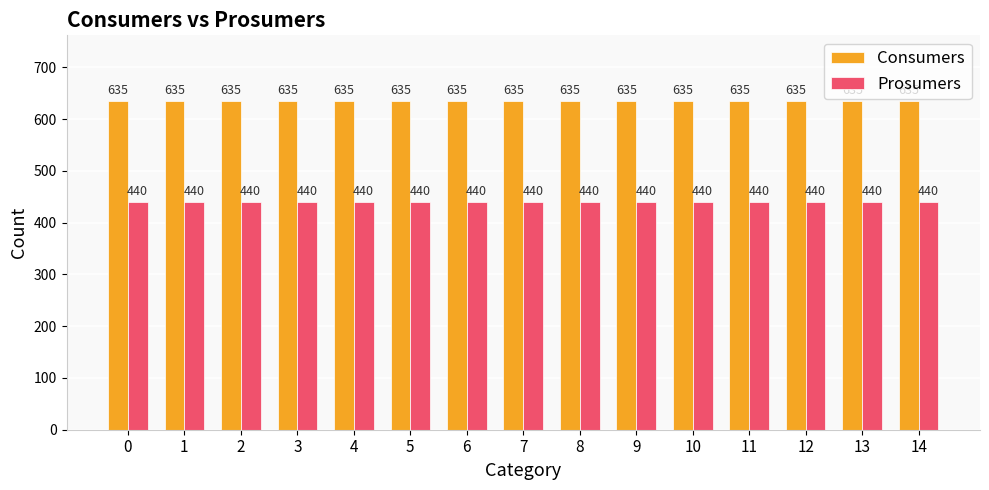

At how many categories does at least one series exceed 590?

15